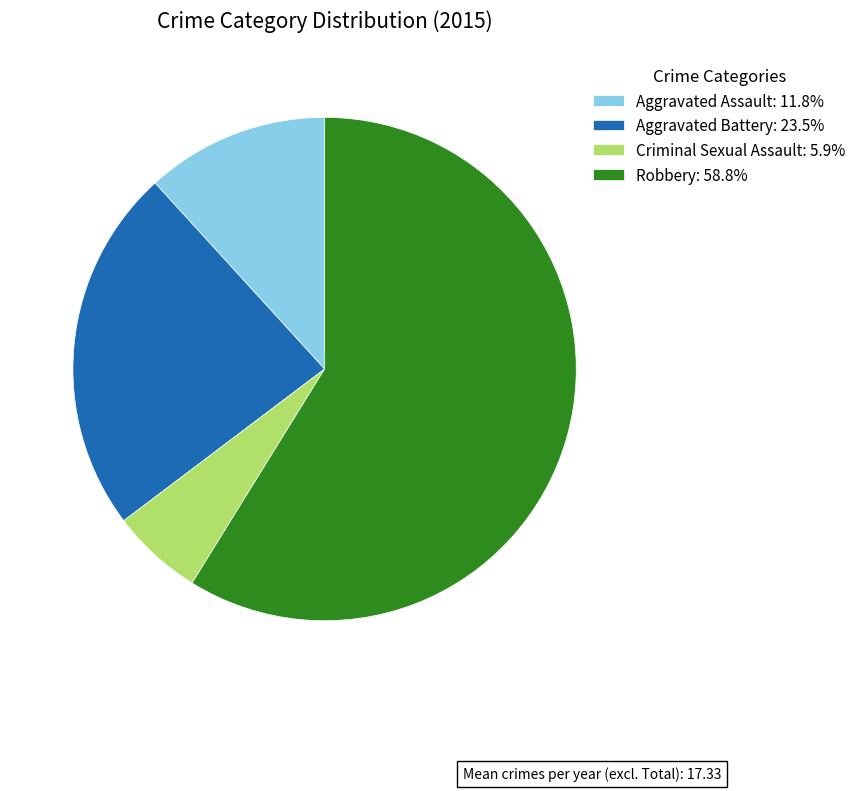

The Aggravated Assault slice represents 5% of the pie. True or false?

False